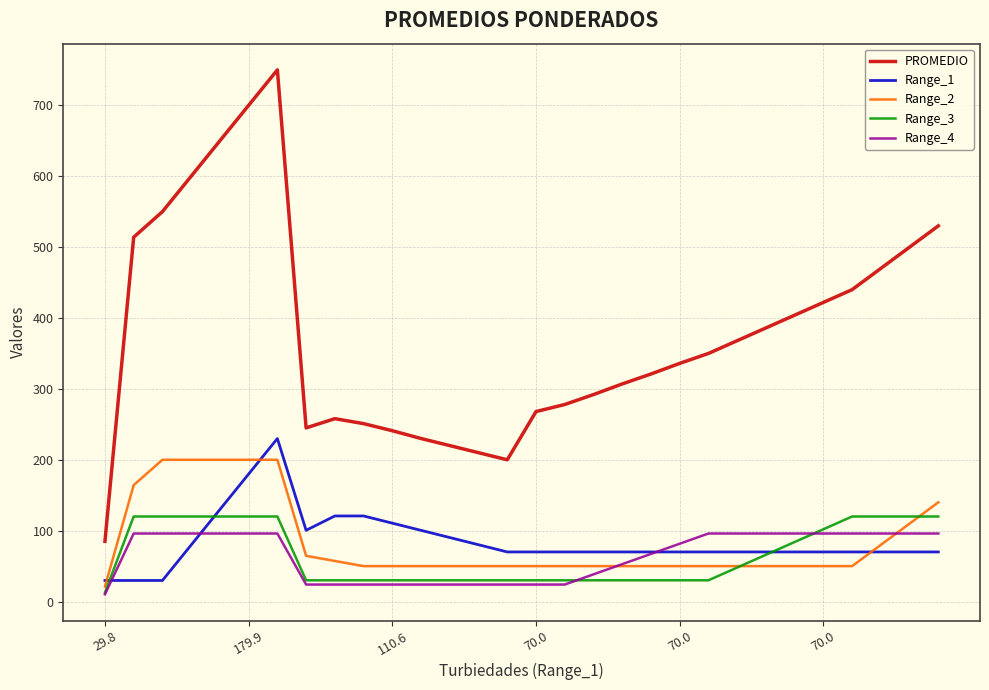

Which series has the widest spread of values?

PROMEDIO